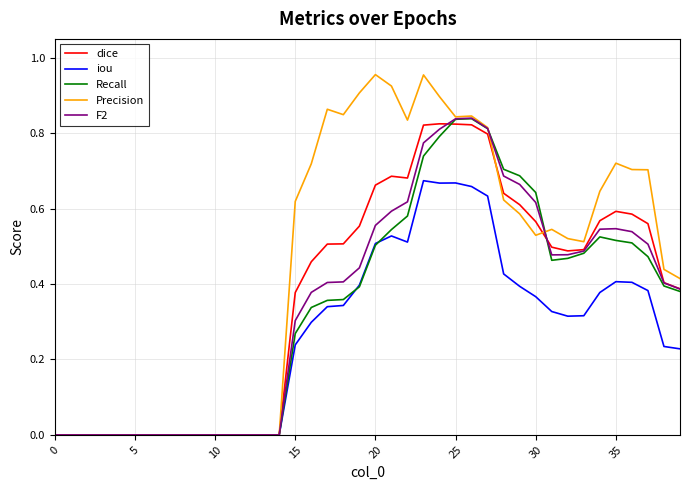

Which series has the widest spread of values?

Precision